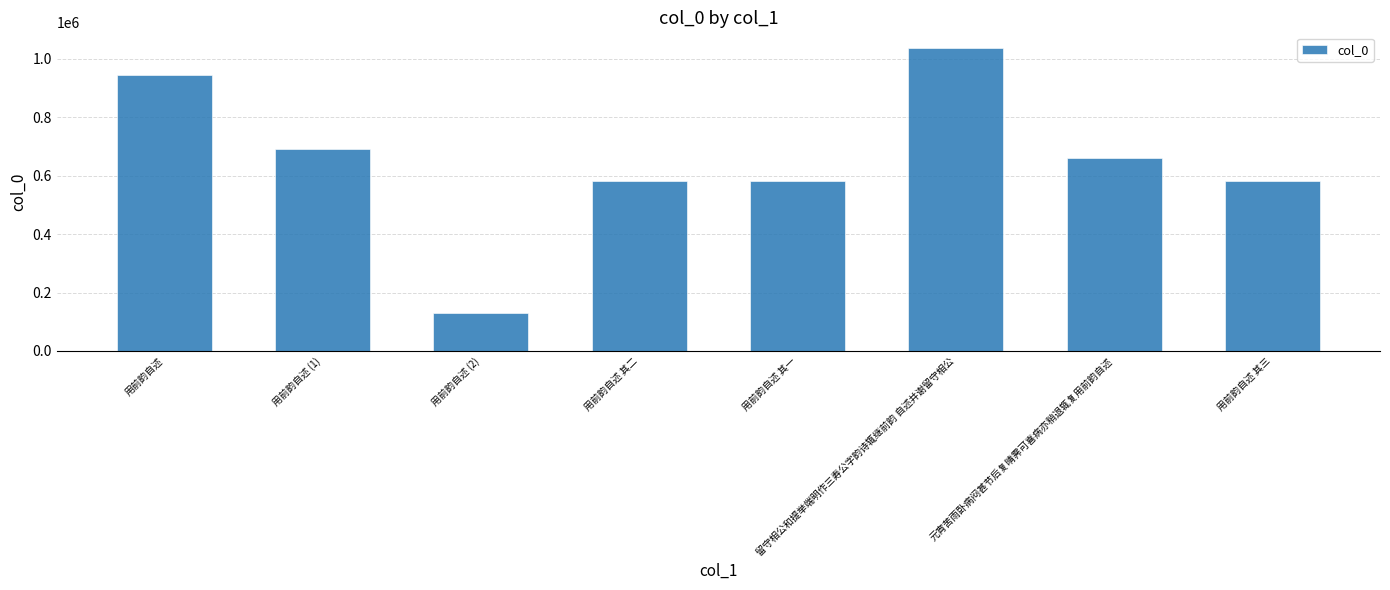

Which label corresponds to the largest value in the chart?

留守相公和提举端明作三寿公字韵诗辄继前韵 自述并谢留守相公